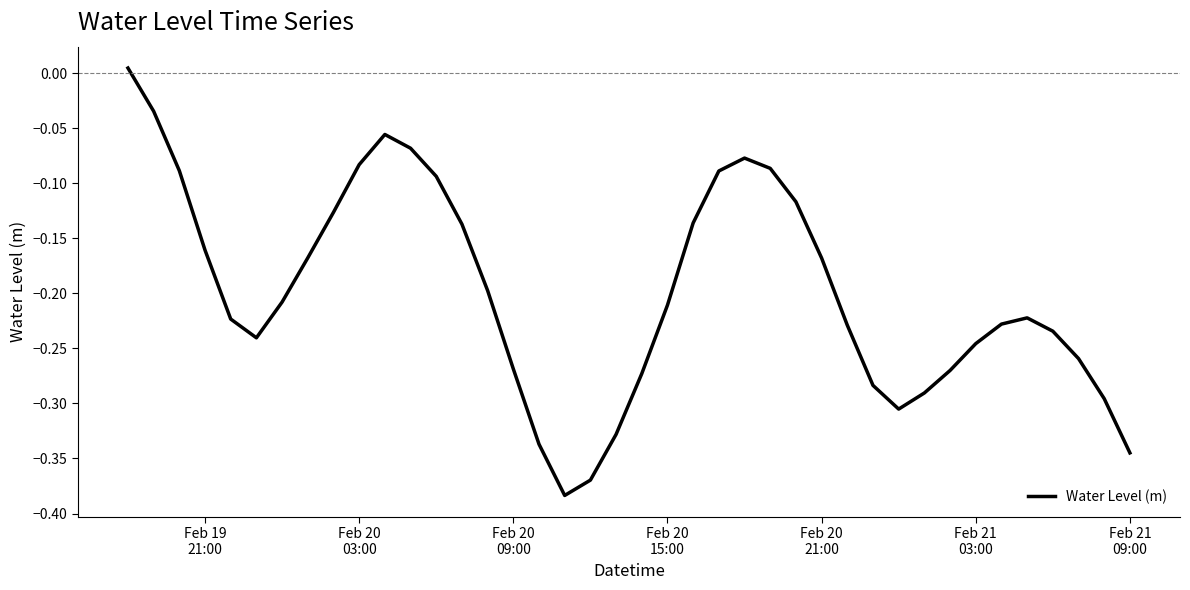

Is this an area chart (filled region under the line)?

No